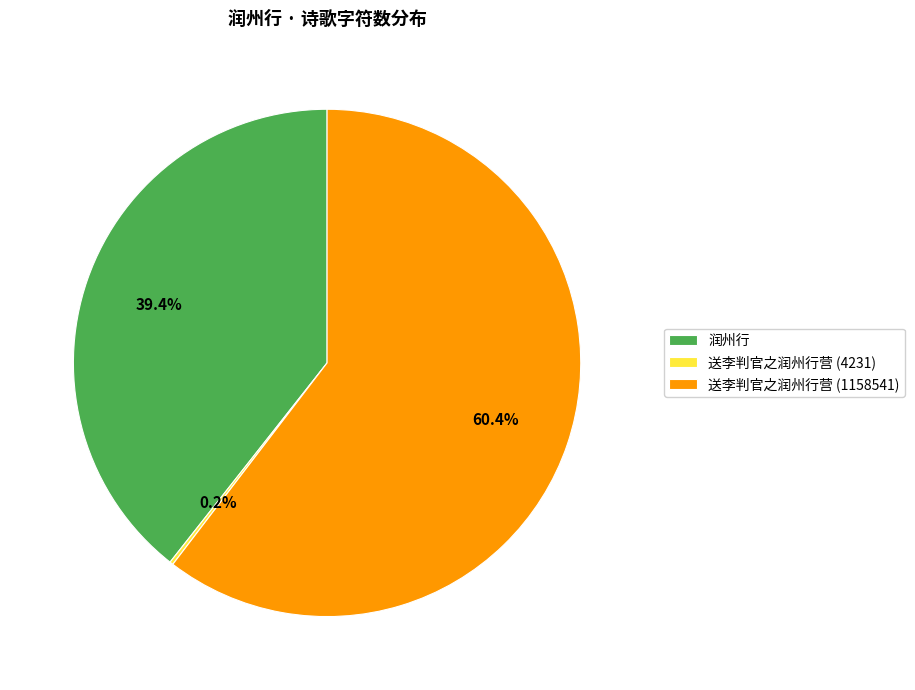

To the nearest percent, what is the average slice percentage?

33%